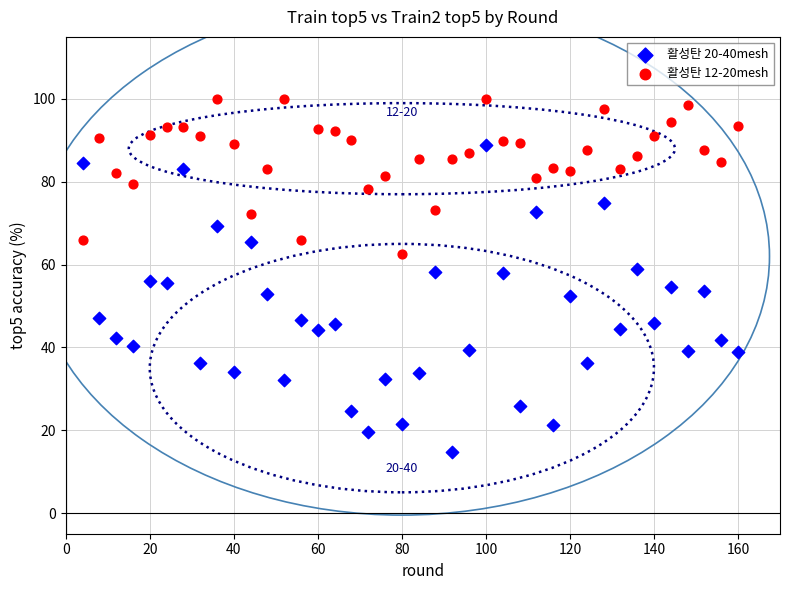

Which series reaches the minimum Y coordinate?

활성탄 20-40mesh